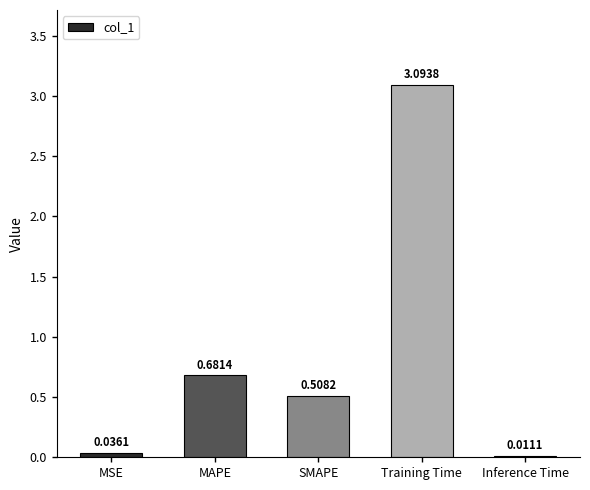

What is the difference between the values at SMAPE and Training Time?

2.6